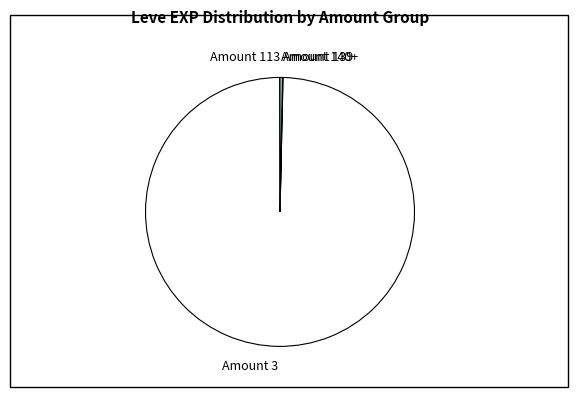

What is the largest slice in the pie chart?

Amount 3